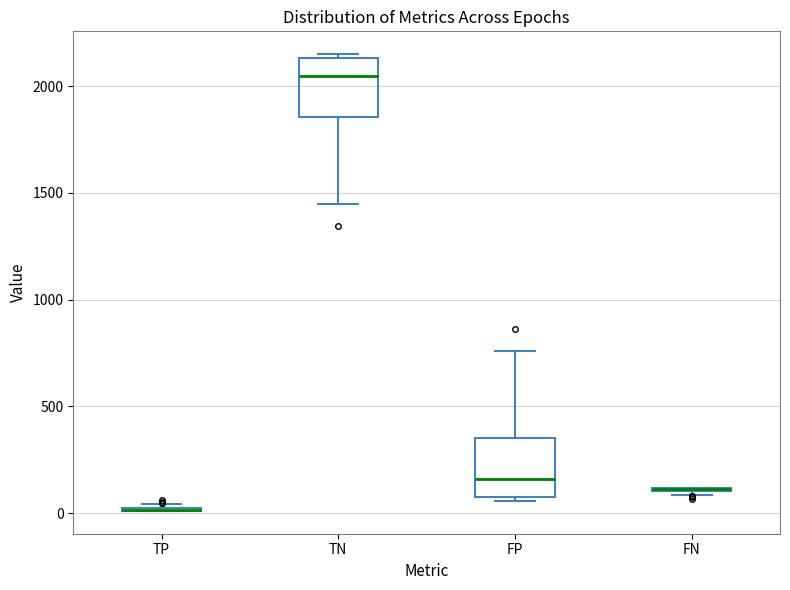

Reading left to right, read every box against the y-axis: the position of its median line, the range the box covers, and the ends of its whiskers. The values are not printed on the chart, so give them approximately, as read against the axis.

TP: box collapsed to a line at 0, whiskers 0 to 50
TN: median 2050, box 1850 to 2150, whiskers 1450 to 2150 (just above the box's upper edge)
FP: median 150, box 100 to 350, whiskers 50 to 750
FN: box collapsed to a line at 100, whiskers 100 to 100